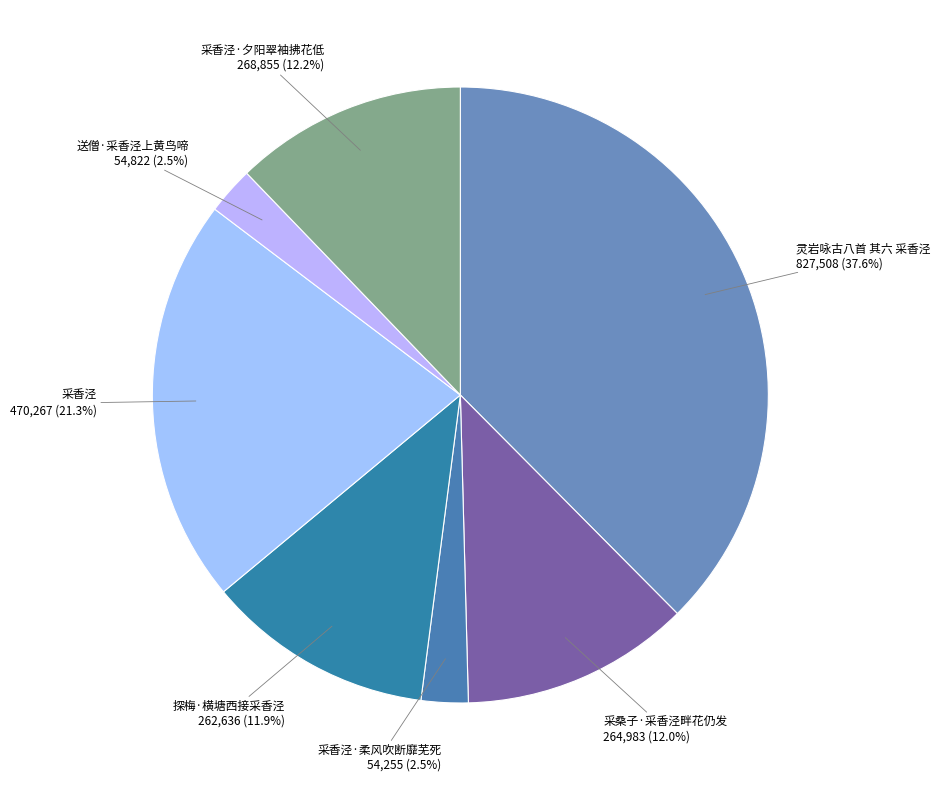

What portion of the pie excludes 采香泾·夕阳翠袖拂花低?

87.8%